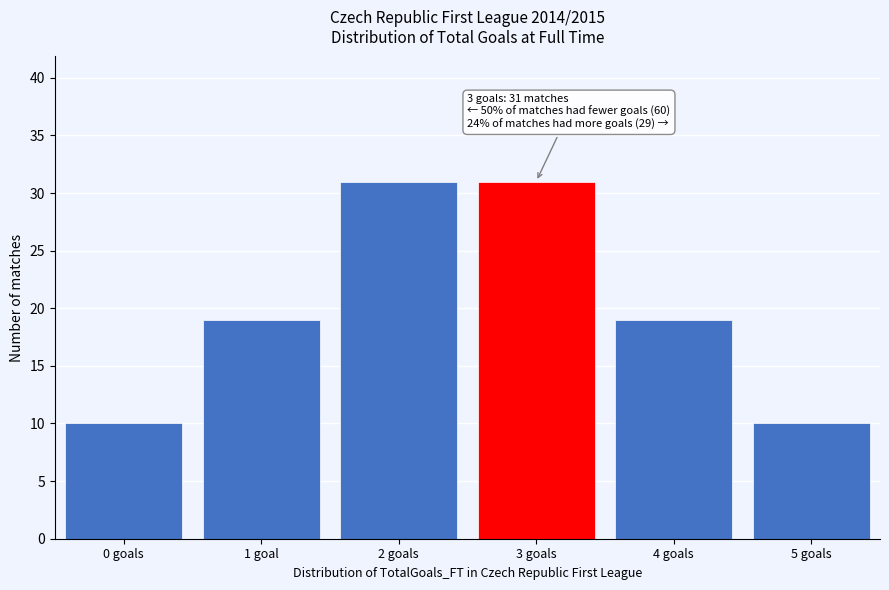

Reading left to right, extract all data points from this chart.

0 goals=10	1 goal=19	2 goals=31	3 goals=31	4 goals=19	5 goals=10